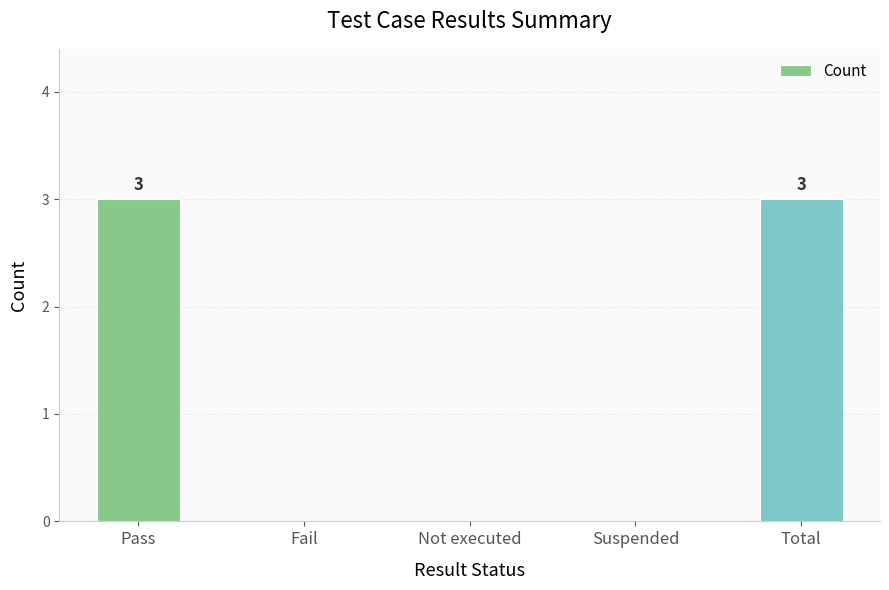

What is the sum of all values?

6